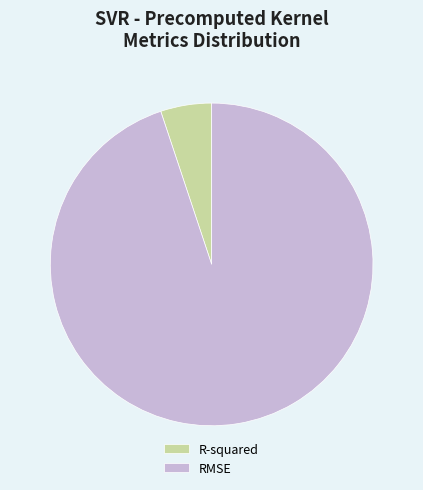

How many segments does this pie chart have?

2